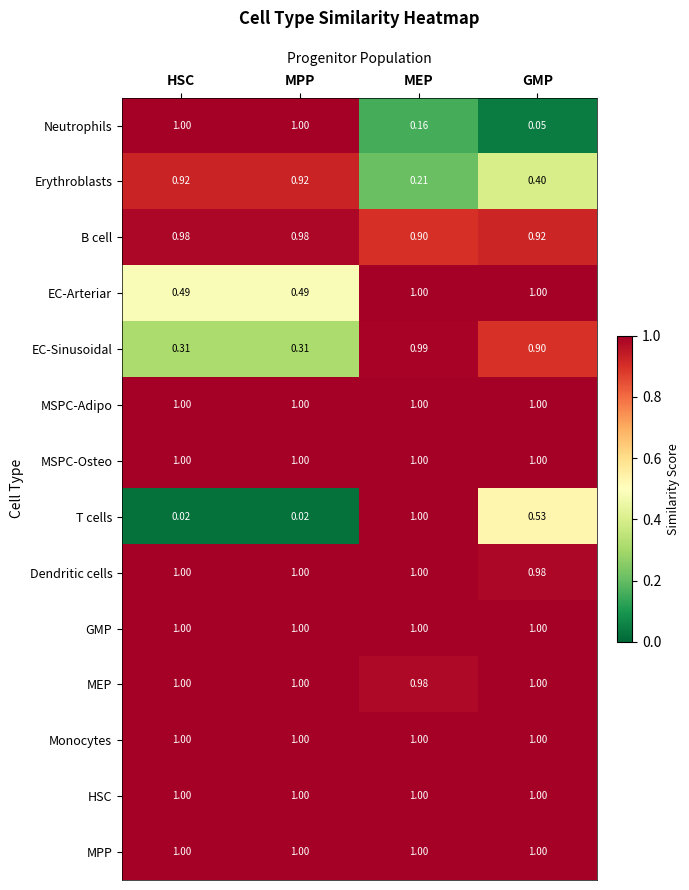

At which label is B cell closest to 0?

MEP